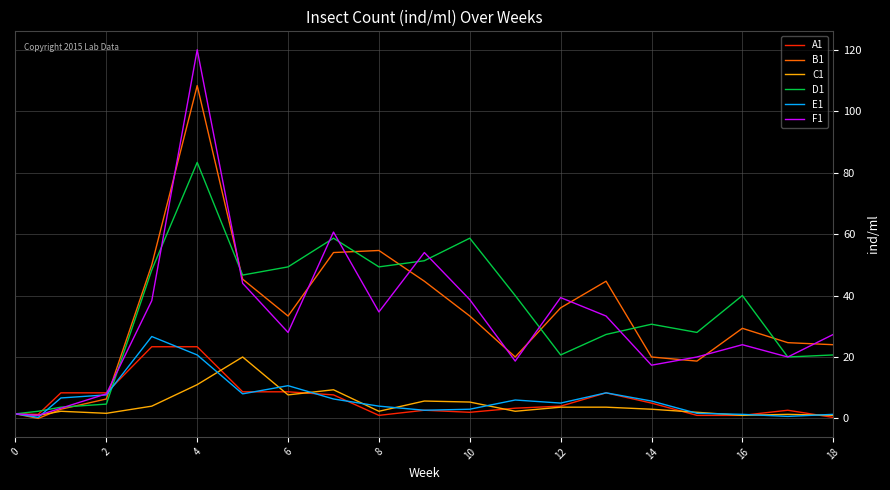

Count the number of data series in this chart.

6